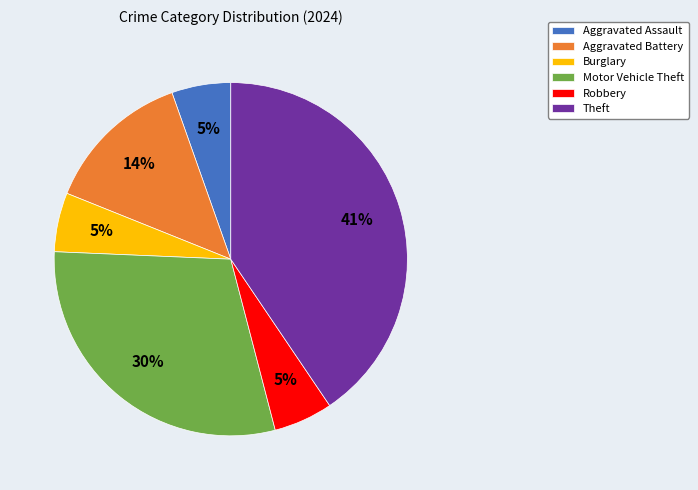

What percentage is the Burglary slice, to the nearest percent?

5%